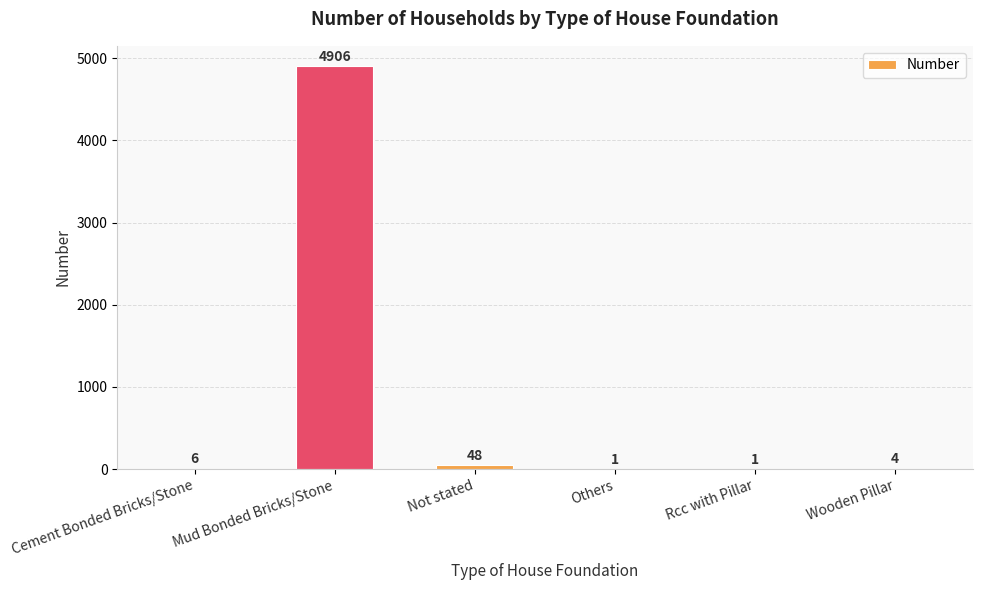

What is the greatest value displayed?

4906